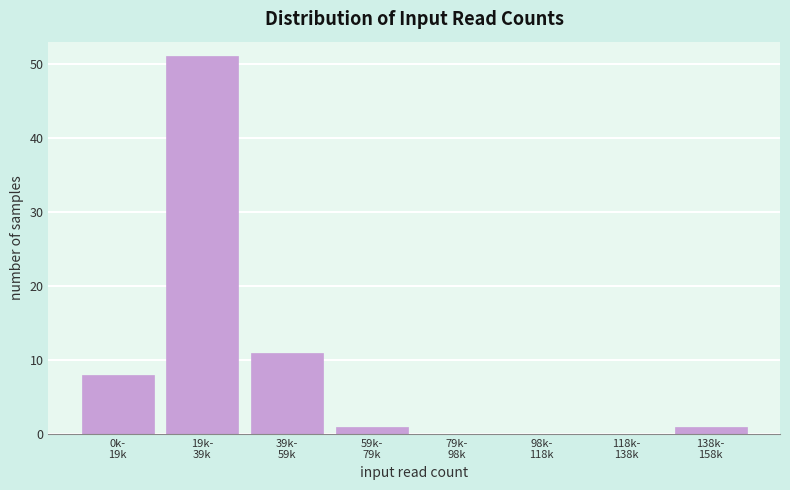

What is the sum of all values?

72